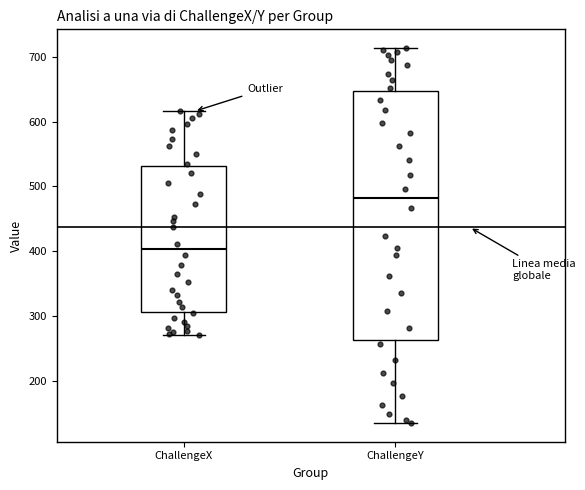

Which box is the tallest, from its lower edge to its upper edge?

ChallengeY